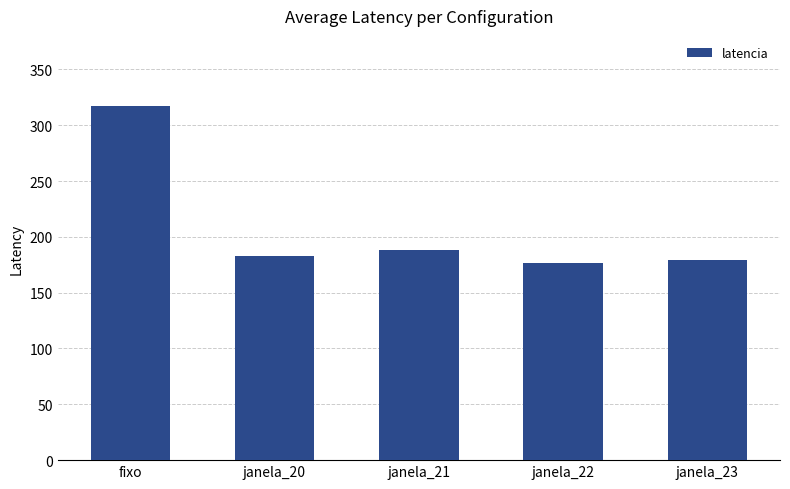

Which has a higher value, janela_22 or fixo?

fixo